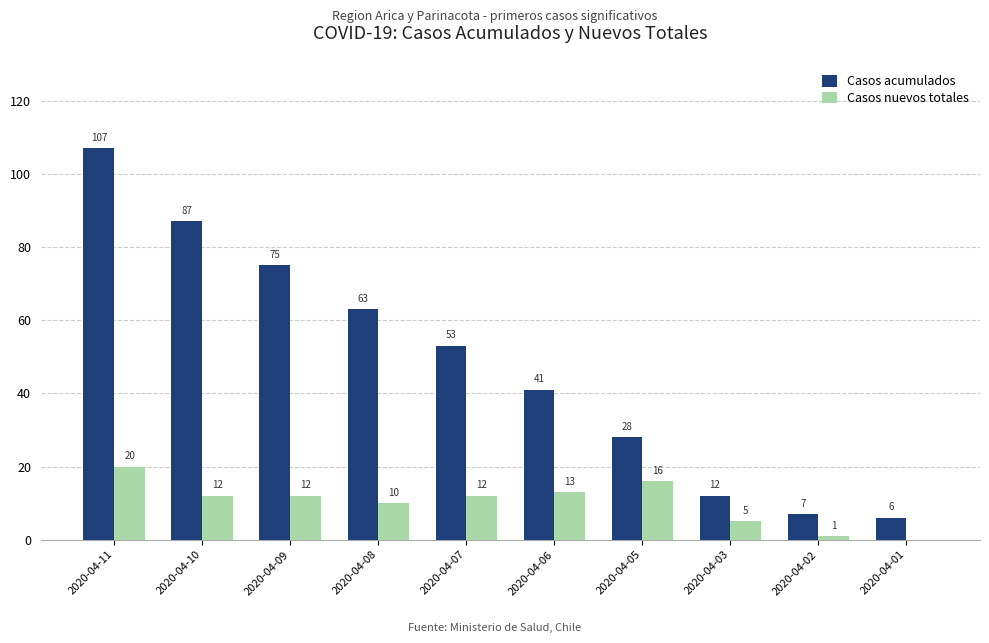

Which series has the largest range (max minus min)?

Casos acumulados